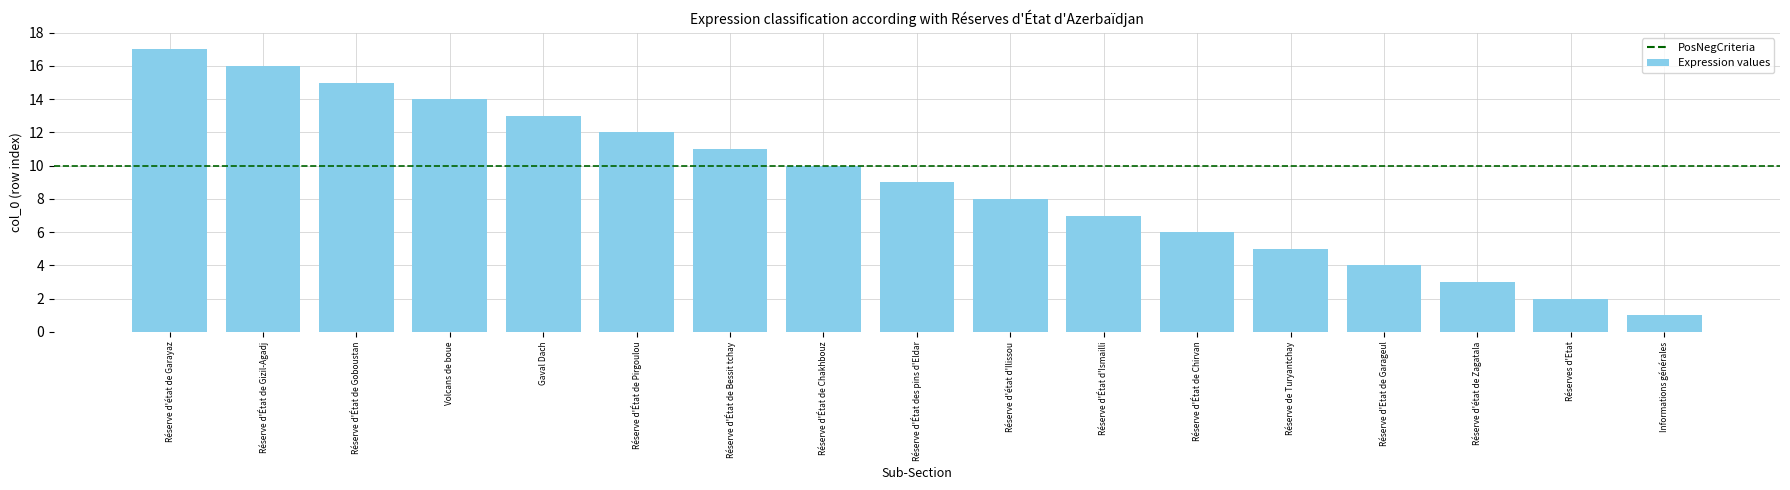

Which label corresponds to the largest value in the chart?

Réserve d'état de Garayaz